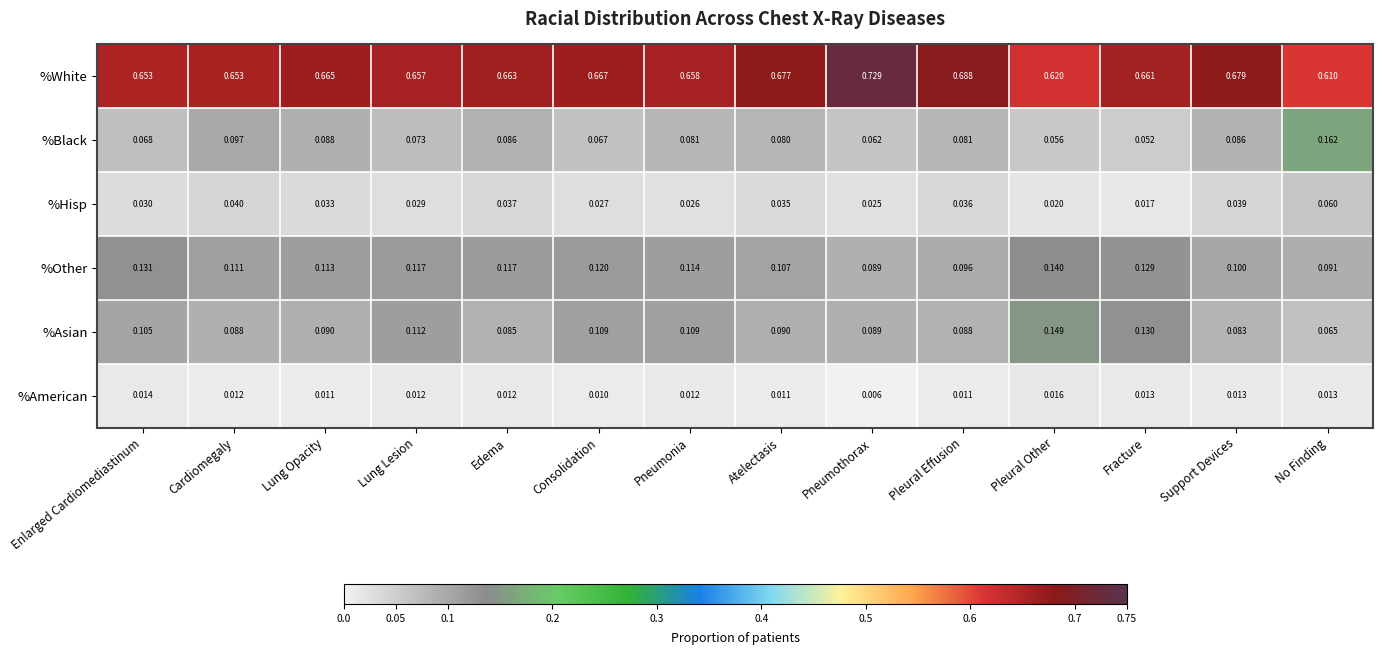

Which series changed the most between Edema and Atelectasis?

%White